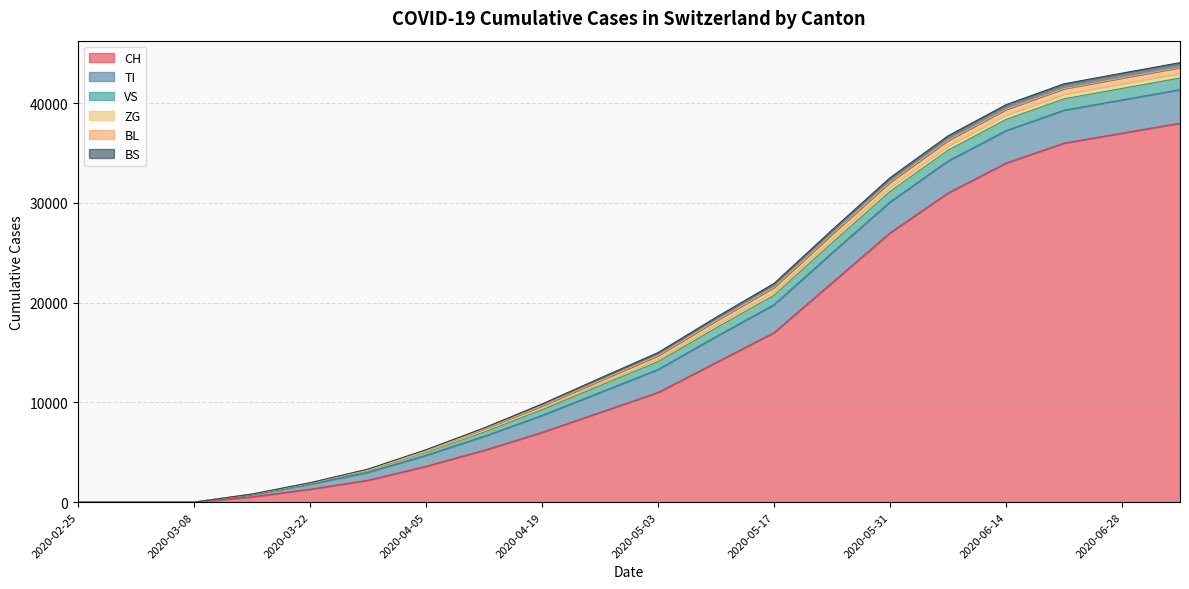

What is the difference between the CH values at 2020-04-19 and 2020-06-21?

29000